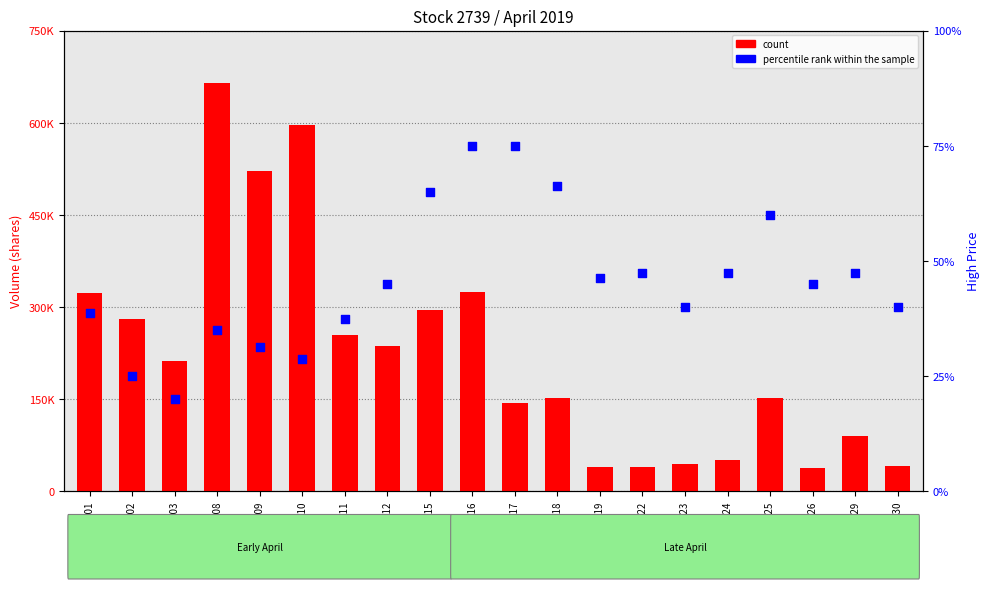

Is the value of count at /04/23 greater than the value of percentile rank within the sample at /04/18?

Yes